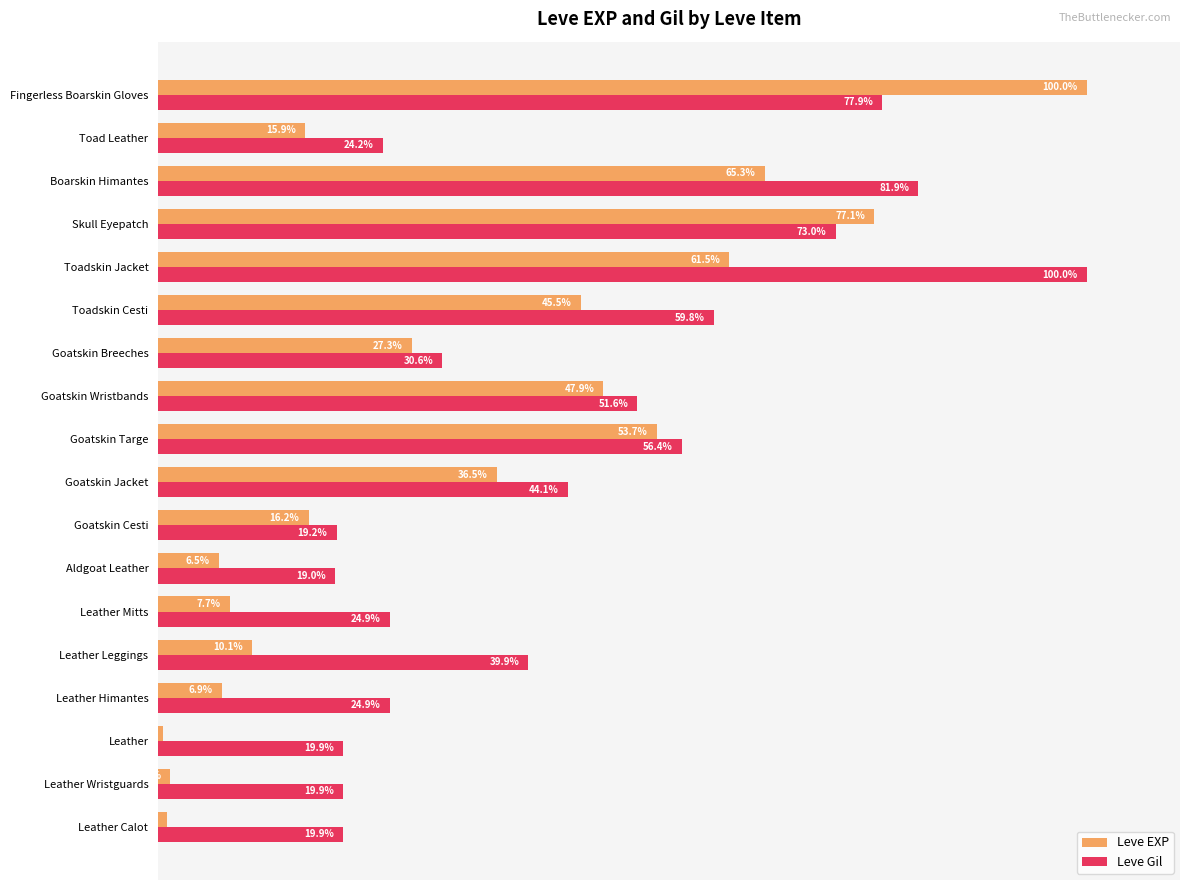

At which category is the sum across all series the highest?

Fingerless Boarskin Gloves